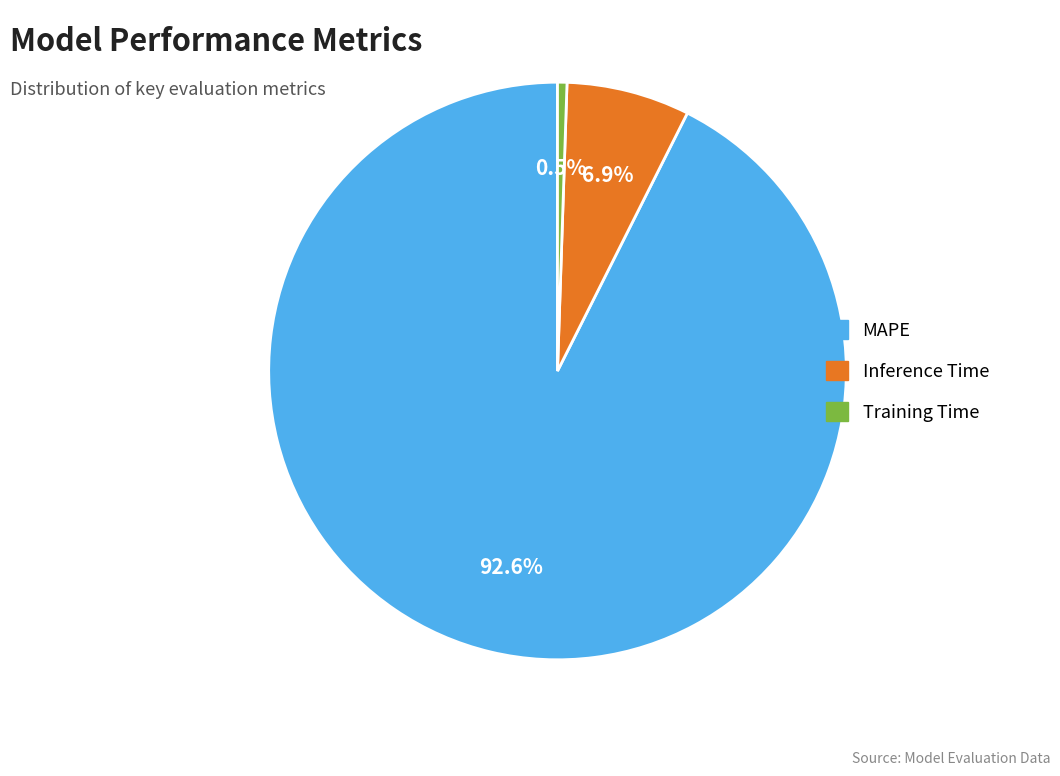

Between Inference Time and Training Time, which is larger?

Inference Time